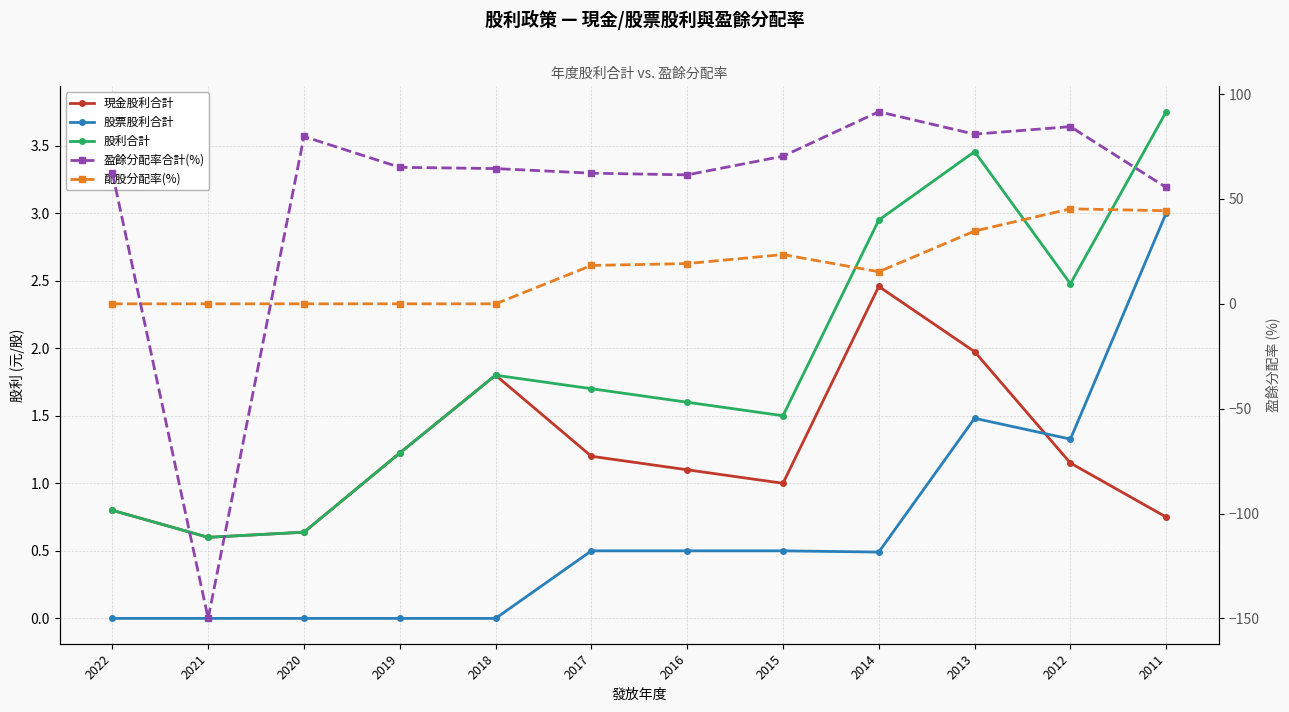

After their last crossing, which series has the higher values: 配股分配率(%) or 現金股利合計?

配股分配率(%)